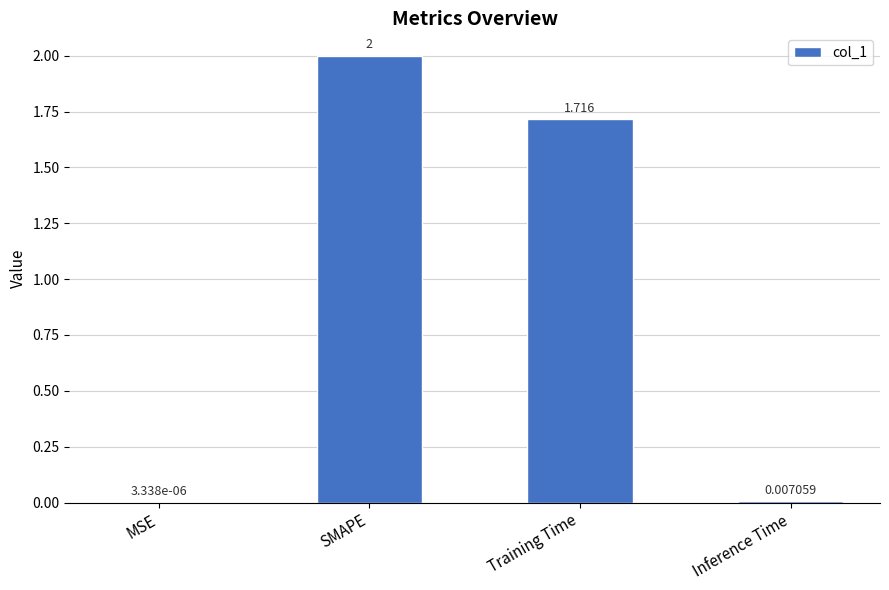

Does the chart contain stacked bars?

No